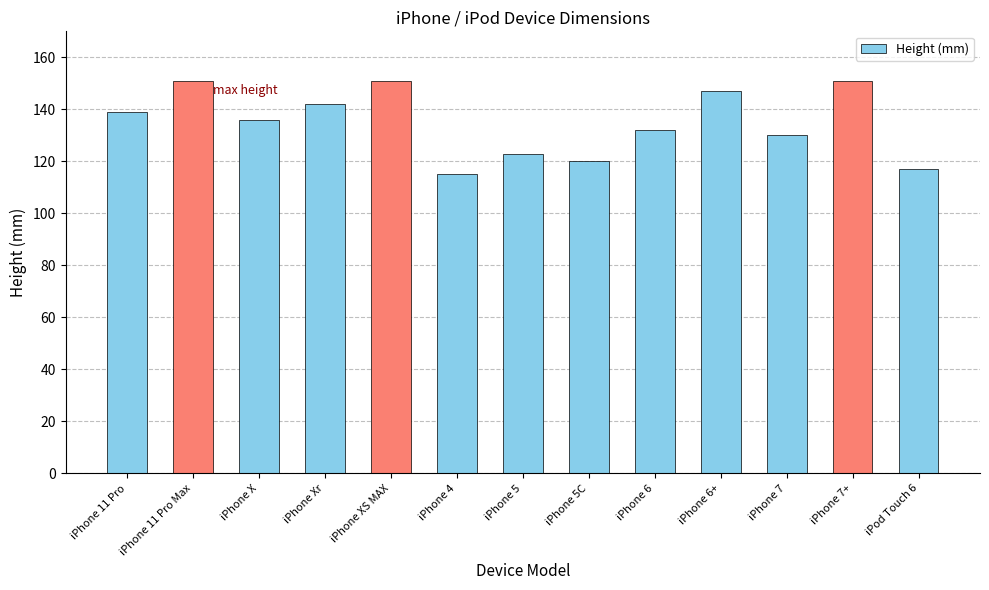

At which label is the value closest to 133?

iPhone 6